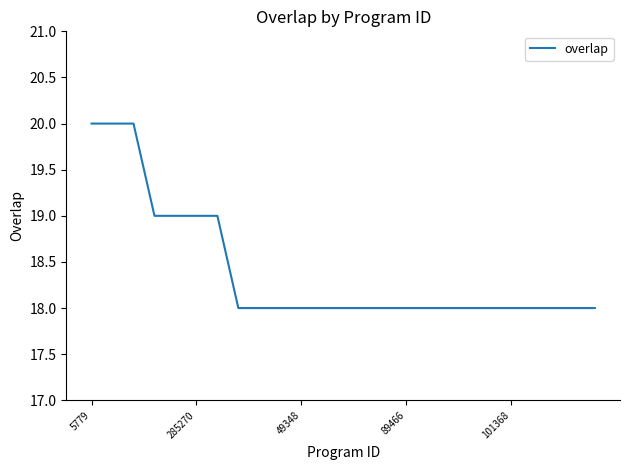

What is the smallest value displayed?

18